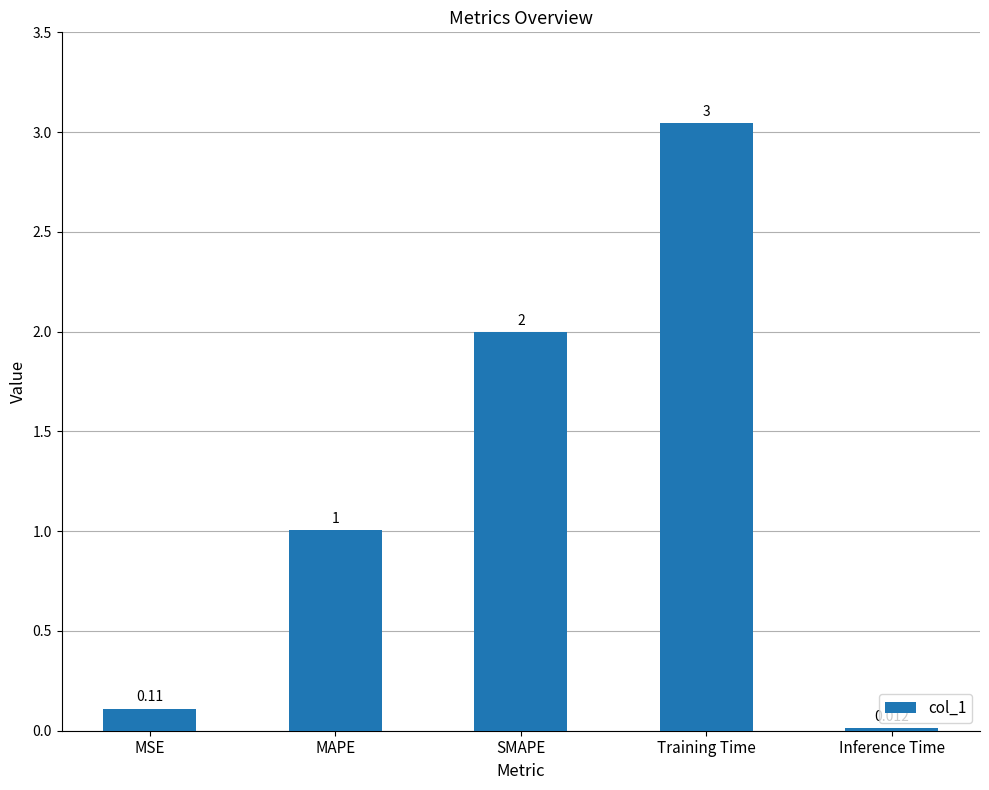

Rank the categories by value from lowest to highest.

Inference Time, MSE, MAPE, SMAPE, Training Time